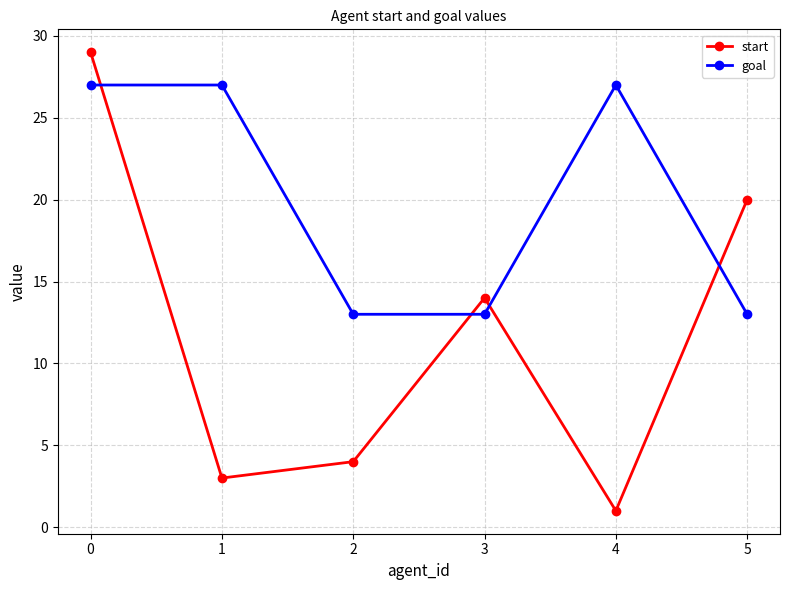

True or false: start has a value of 20 at 5.

True